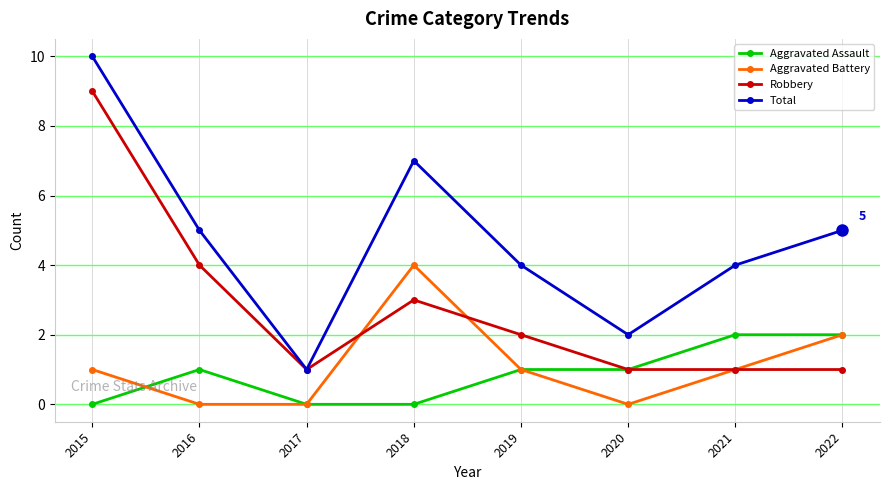

Where is the first local maximum for Aggravated Battery?

2018